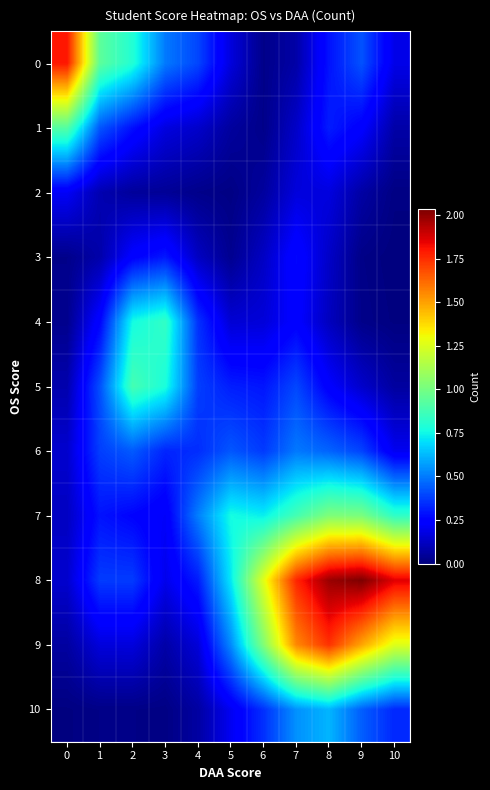

What is the spread (max minus min) of values at 7?

1.7